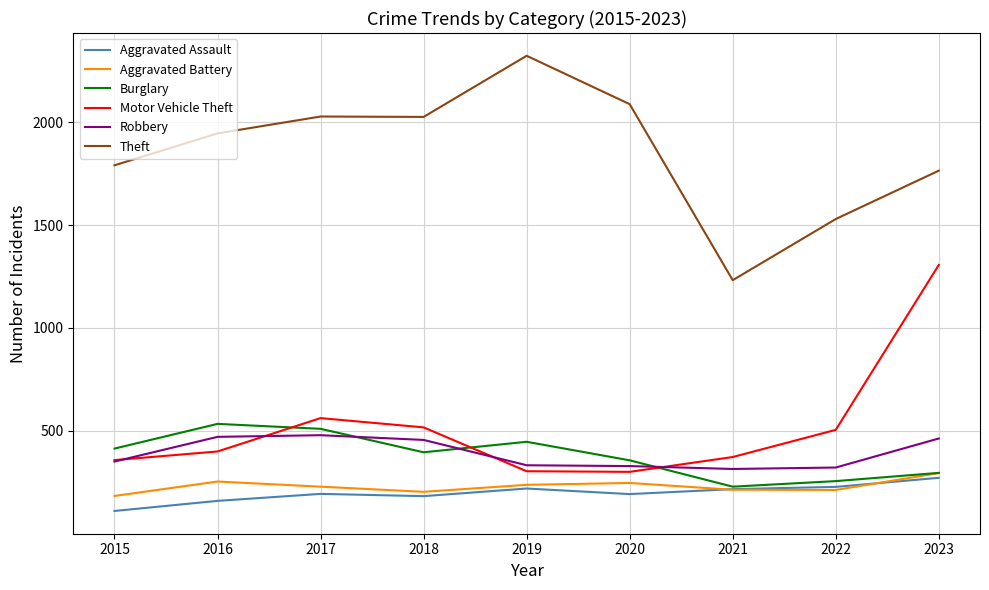

True or false: Aggravated Battery and Robbery intersect in this chart.

False